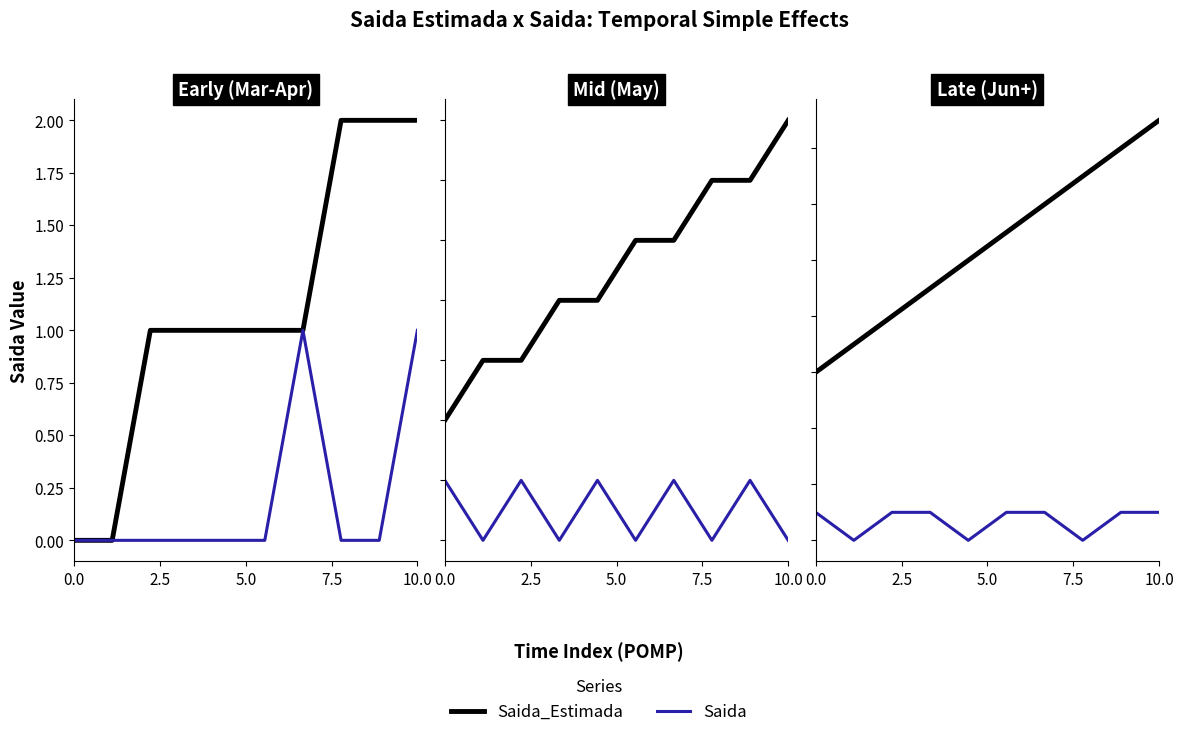

How many distinct data groups are displayed?

2